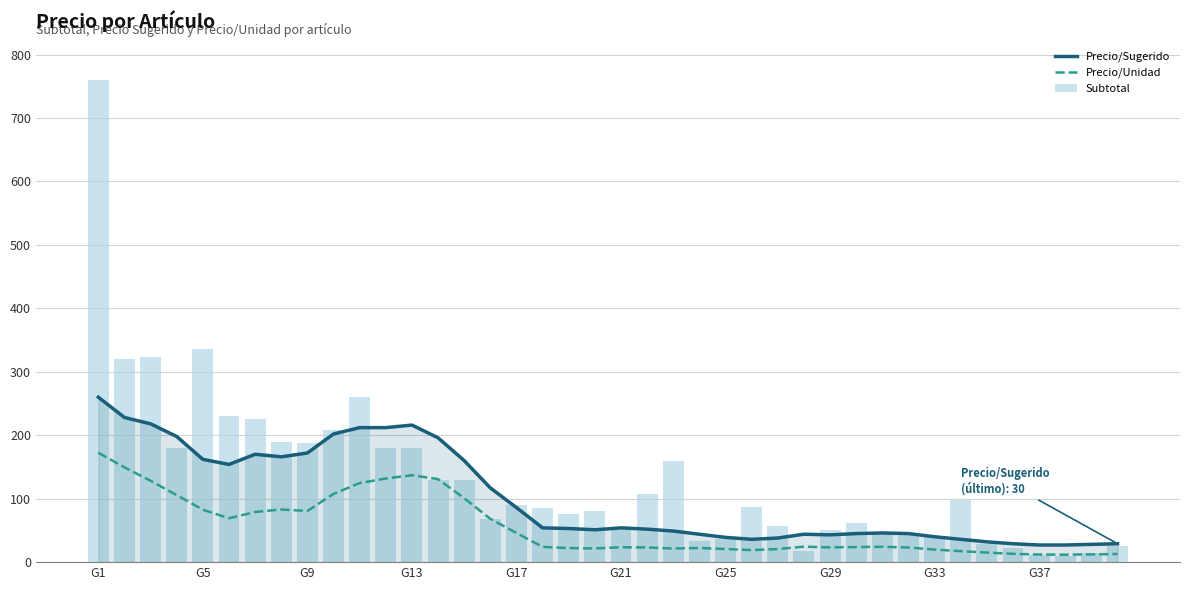

Which has a higher value, 36 or 29?

29